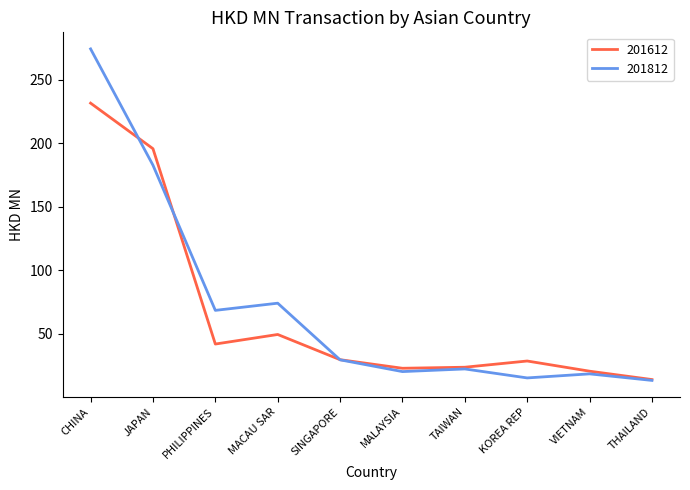

What is the average value of the 201612 series?

65.8